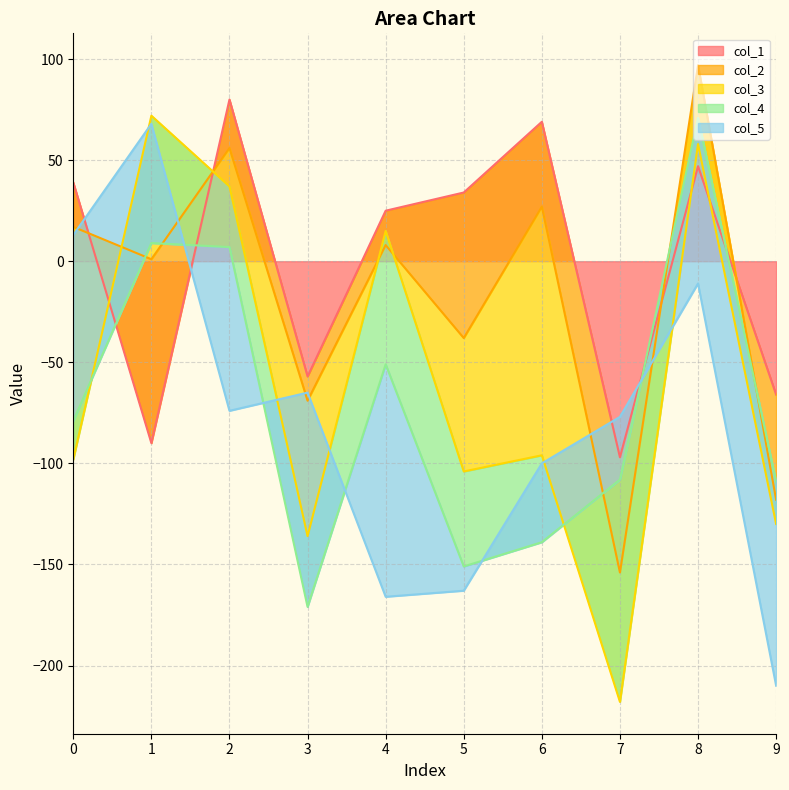

Where is the first local maximum for col_1?

2